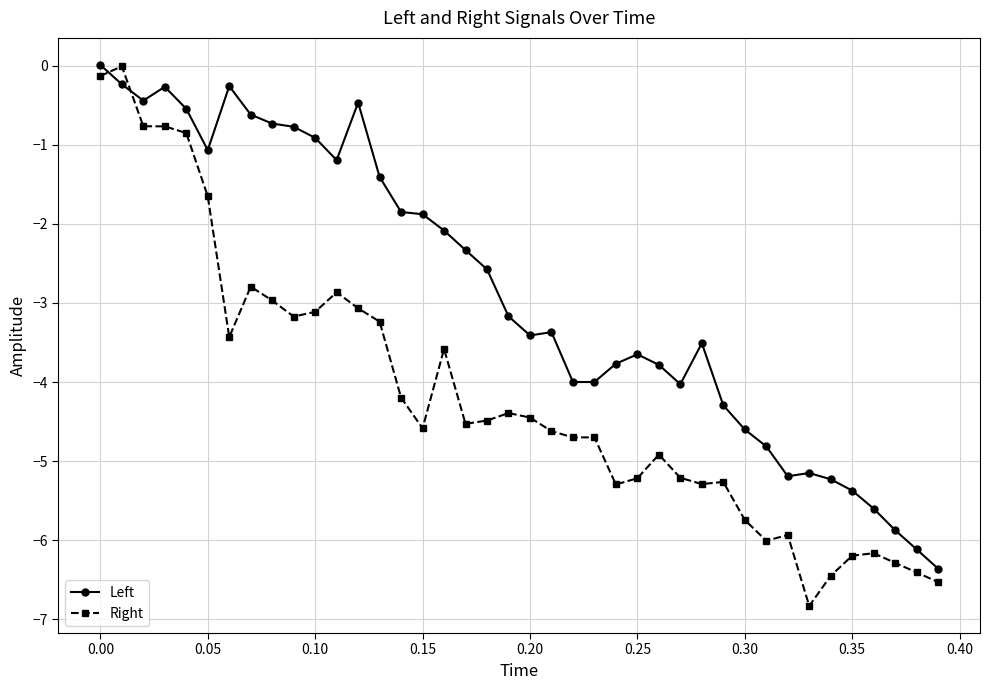

What is the minimum value shown in the chart?

-6.8